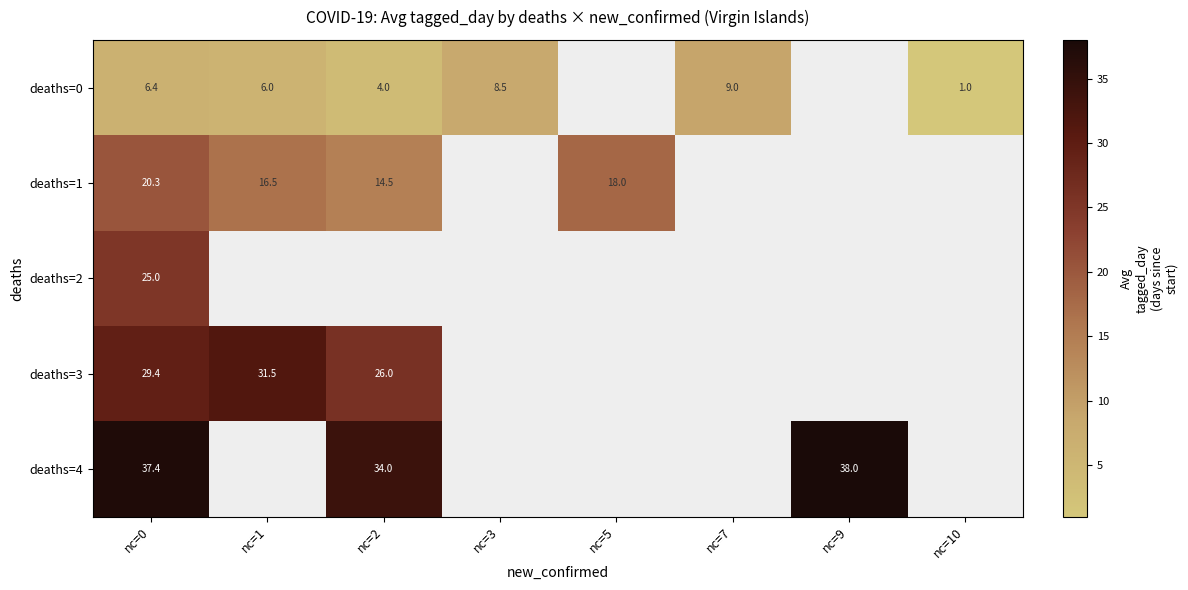

Count the number of data series in this chart.

5